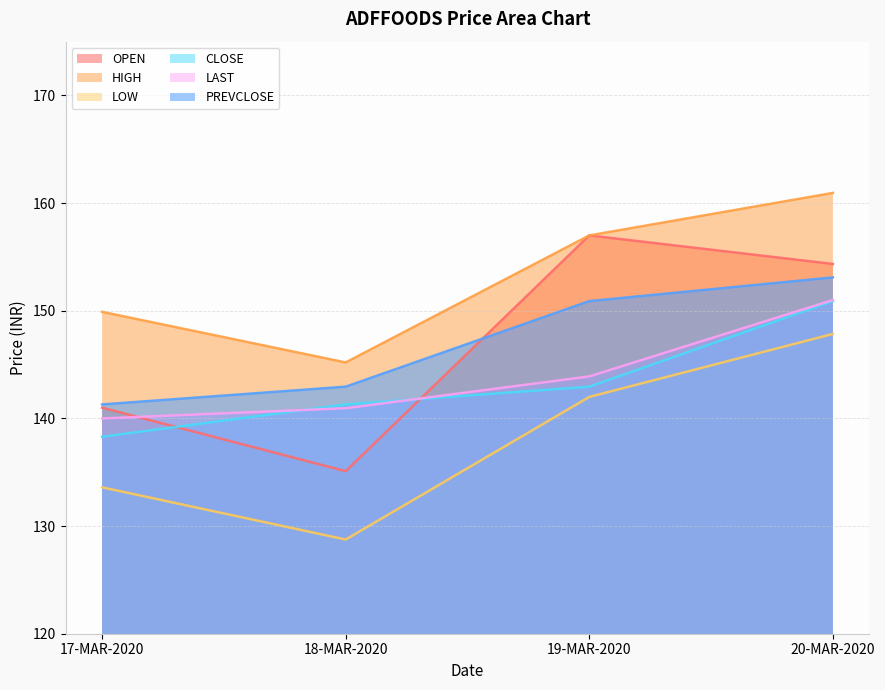

True or false: PREVCLOSE and CLOSE cross at least once.

False